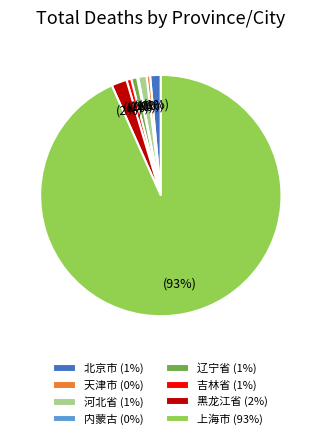

Which slice is the largest?

上海市 (93%)